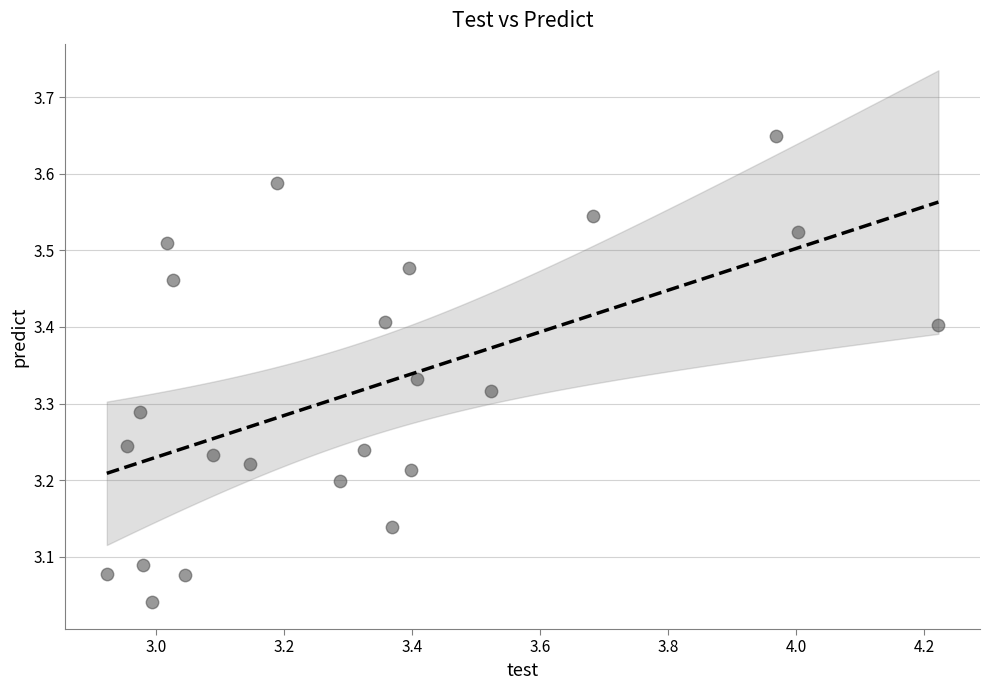

What is the range of X values (max minus min)?

1.3